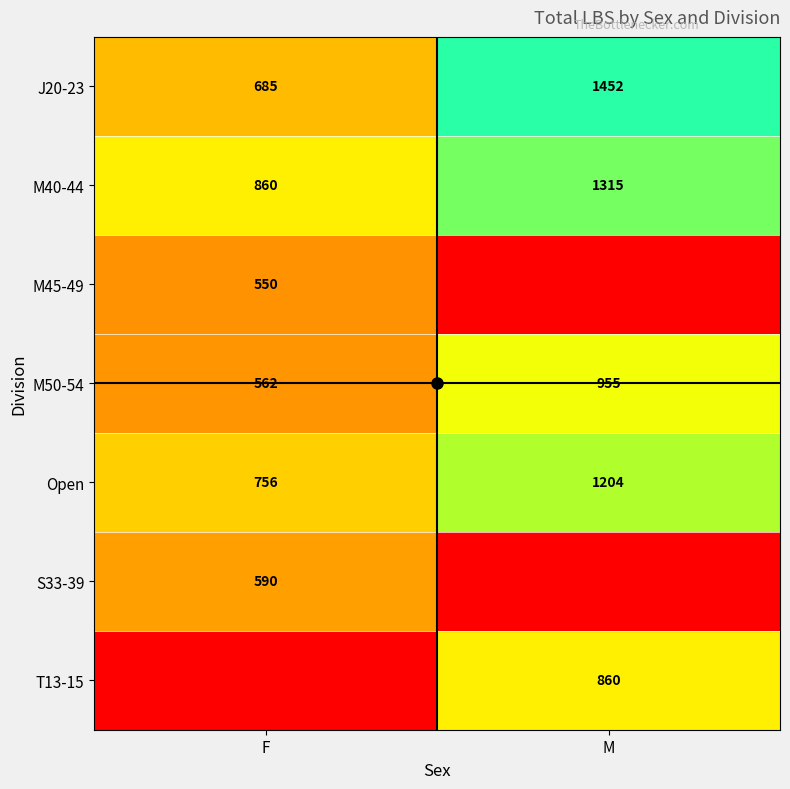

How many J20-23 values are between 685 and 1452?

2